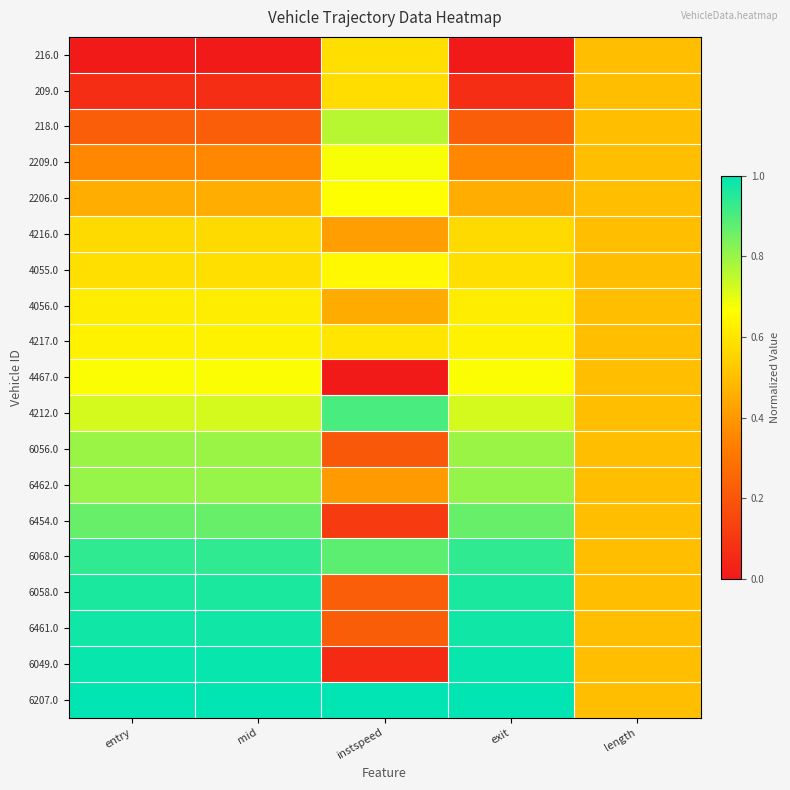

Reading left to right, extract all data points from this chart.

216.0: entry=0.0	mid=0.0	instspeed=0.6	exit=0.0	length=0.5
209.0: entry=0.1	mid=0.1	instspeed=0.6	exit=0.1	length=0.5
218.0: entry=0.2	mid=0.2	instspeed=0.8	exit=0.2	length=0.5
2209.0: entry=0.4	mid=0.4	instspeed=0.7	exit=0.4	length=0.5
2206.0: entry=0.5	mid=0.5	instspeed=0.7	exit=0.5	length=0.5
4216.0: entry=0.6	mid=0.6	instspeed=0.4	exit=0.6	length=0.5
4055.0: entry=0.6	mid=0.6	instspeed=0.6	exit=0.6	length=0.5
4056.0: entry=0.6	mid=0.6	instspeed=0.5	exit=0.6	length=0.5
4217.0: entry=0.6	mid=0.6	instspeed=0.6	exit=0.6	length=0.5
4467.0: entry=0.7	mid=0.7	instspeed=0.0	exit=0.7	length=0.5
4212.0: entry=0.7	mid=0.7	instspeed=0.9	exit=0.7	length=0.5
6056.0: entry=0.8	mid=0.8	instspeed=0.2	exit=0.8	length=0.5
6462.0: entry=0.8	mid=0.8	instspeed=0.4	exit=0.8	length=0.5
6454.0: entry=0.9	mid=0.9	instspeed=0.1	exit=0.9	length=0.5
6068.0: entry=0.9	mid=0.9	instspeed=0.9	exit=0.9	length=0.5
6058.0: entry=1.0	mid=1.0	instspeed=0.2	exit=1.0	length=0.5
6461.0: entry=1.0	mid=1.0	instspeed=0.2	exit=1.0	length=0.5
6049.0: entry=1.0	mid=1.0	instspeed=0.1	exit=1.0	length=0.5
6207.0: entry=1.0	mid=1.0	instspeed=1.0	exit=1.0	length=0.5